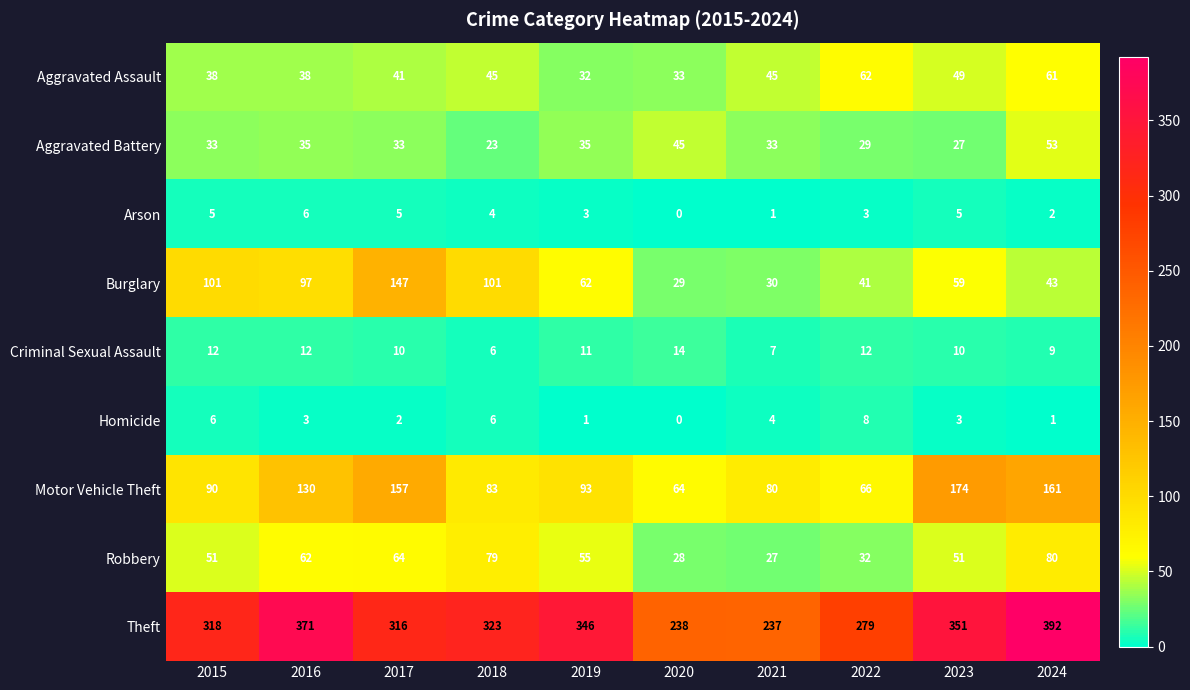

At 2019, list the series in order from largest to smallest.

Theft, Motor Vehicle Theft, Burglary, Robbery, Aggravated Battery, Aggravated Assault, Criminal Sexual Assault, Arson, Homicide